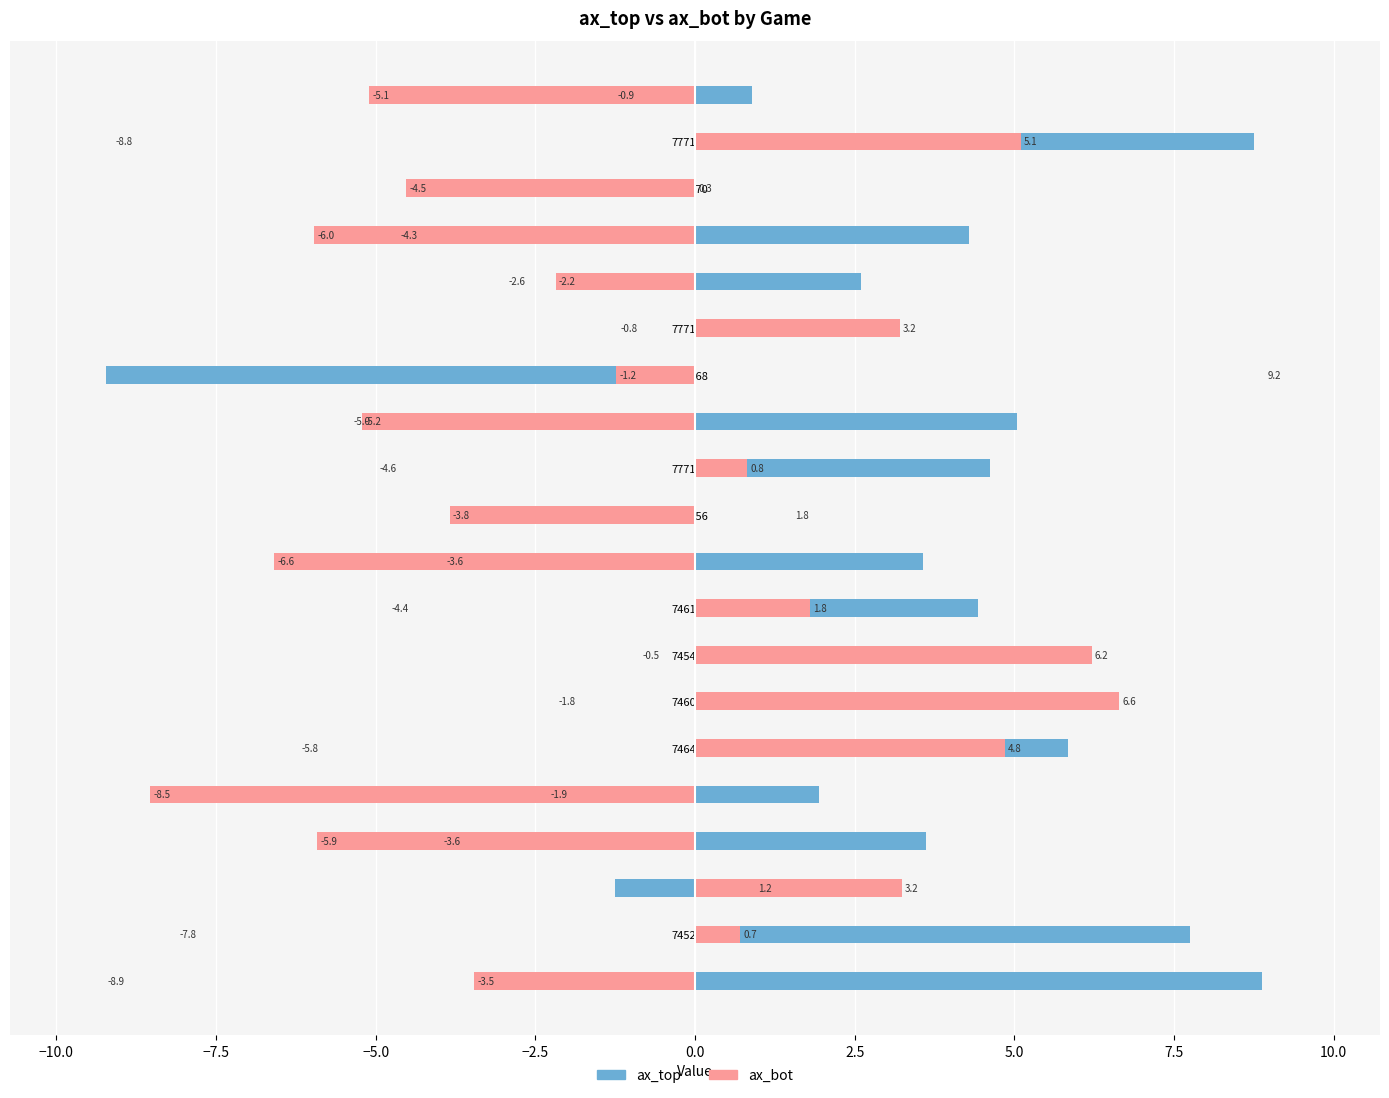

What is the lowest value of the ax_top series?

-9.2